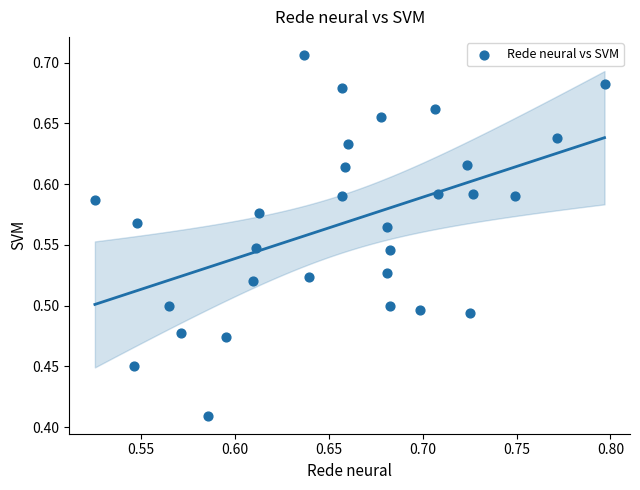

What is the range of X values (max minus min)?

0.3